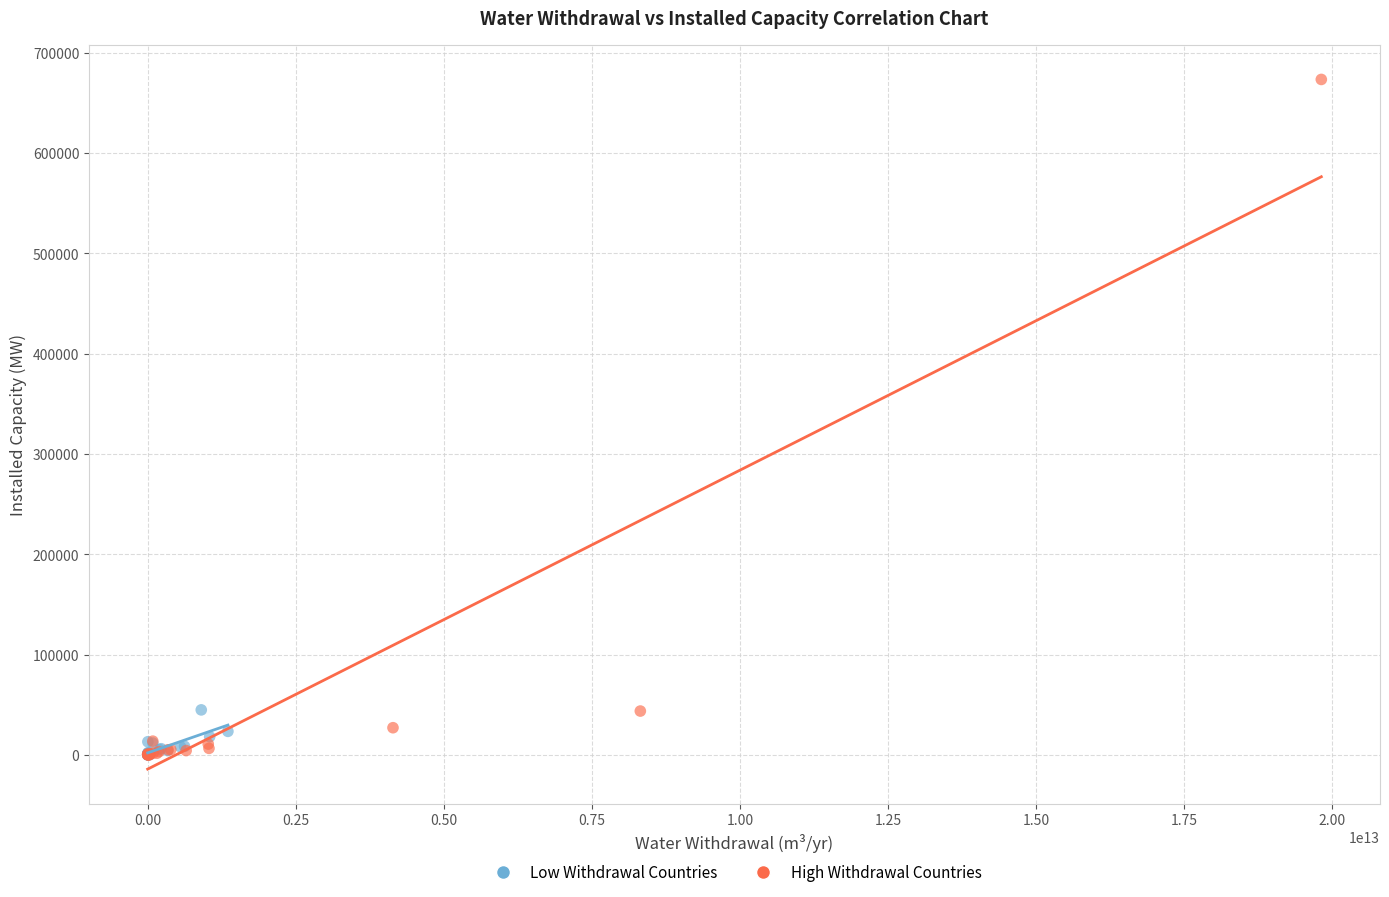

What are all the series names shown in the legend?

Low Withdrawal Countries, High Withdrawal Countries